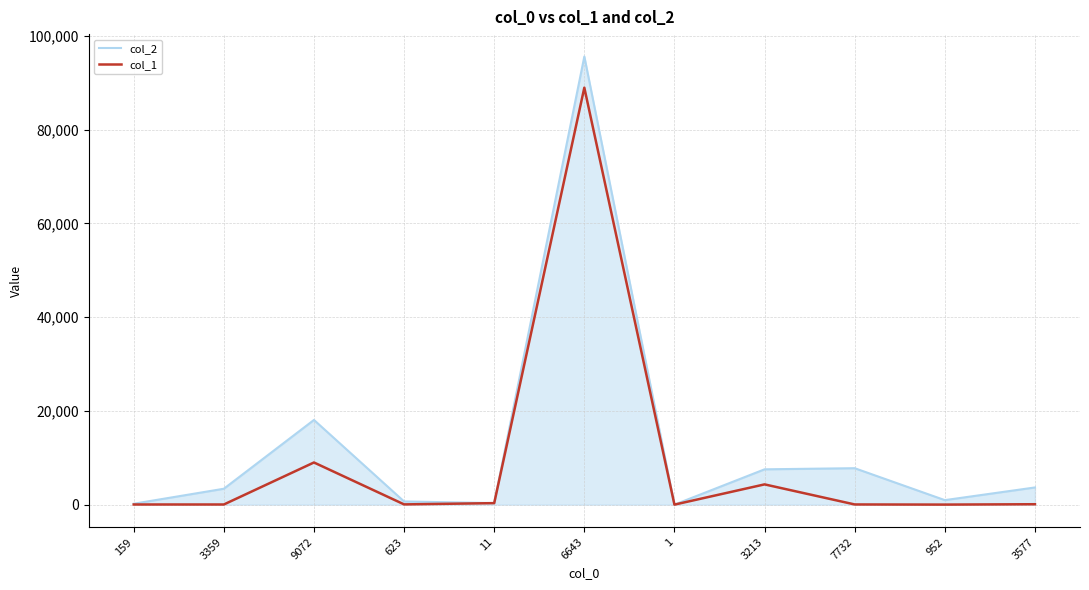

At which category is the sum across all series the highest?

6643